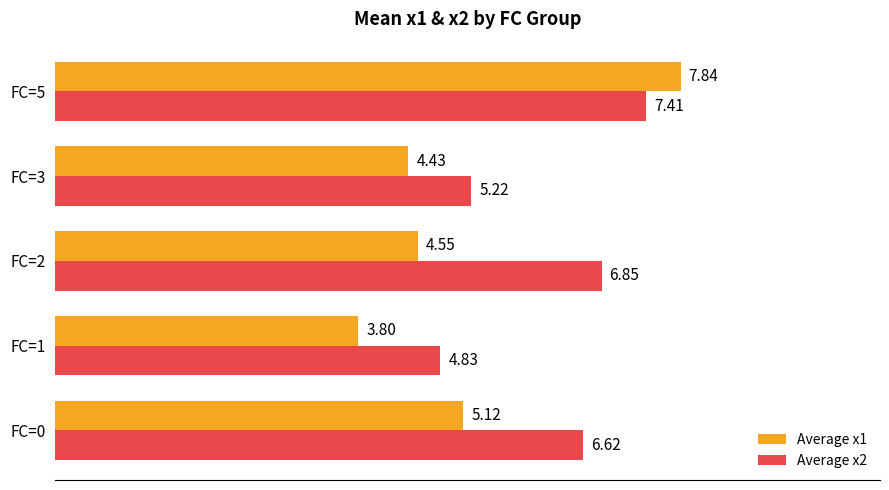

What is the difference between the maximum and minimum values in the Average x1 series?

4.0